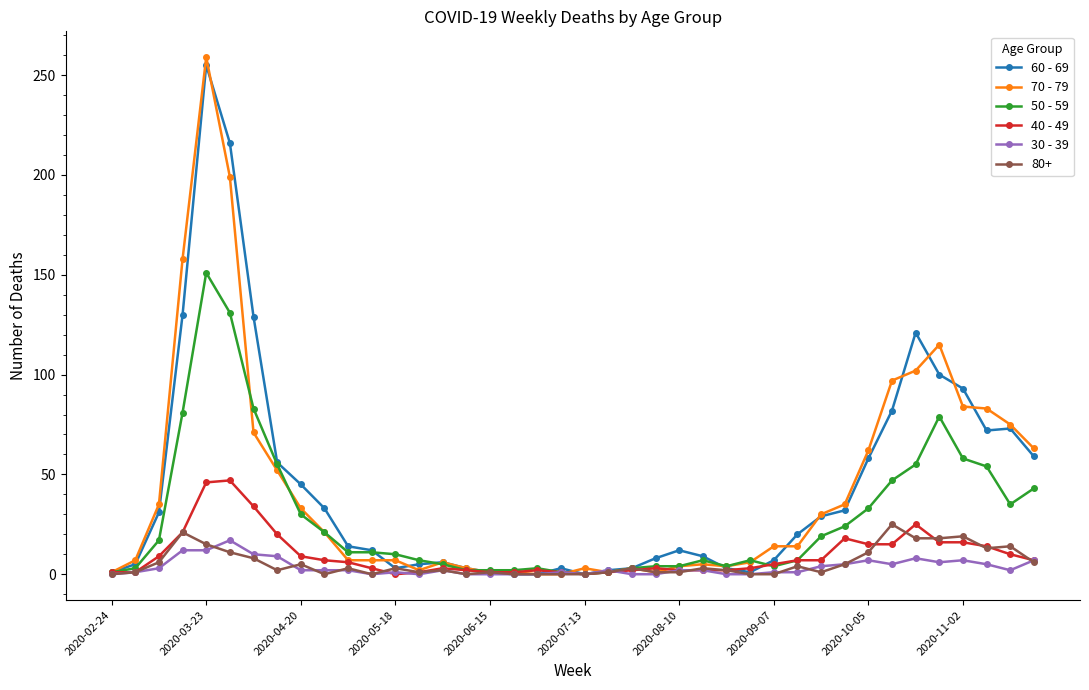

Which series has the widest spread of values?

70 - 79